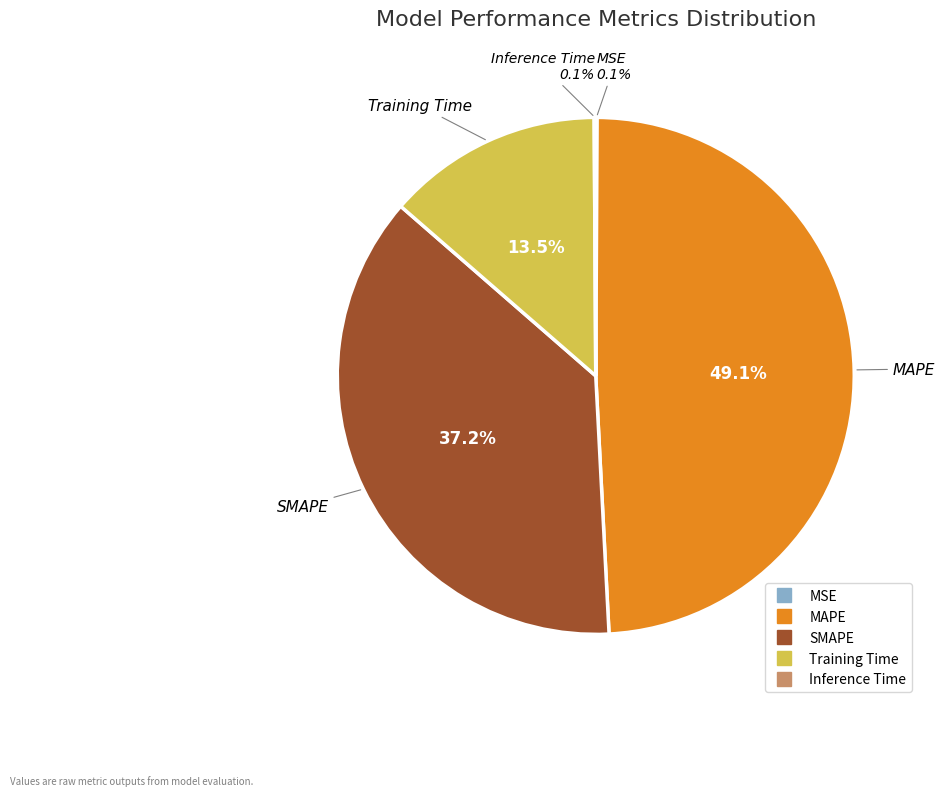

To the nearest percent, what is the difference between the Training Time and SMAPE slice percentages?

24%